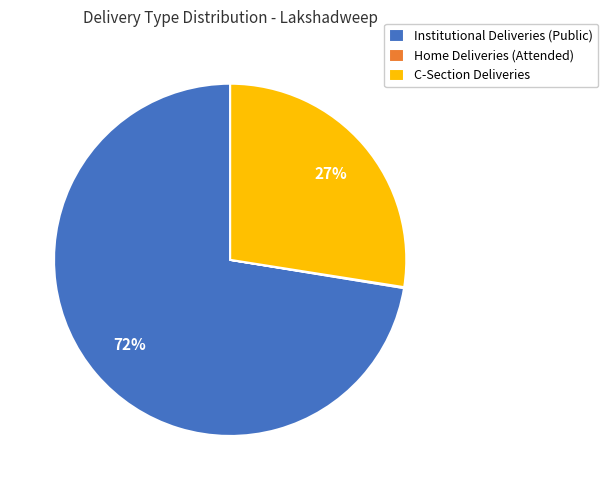

Between Institutional Deliveries (Public) and C-Section Deliveries, which is larger?

Institutional Deliveries (Public)